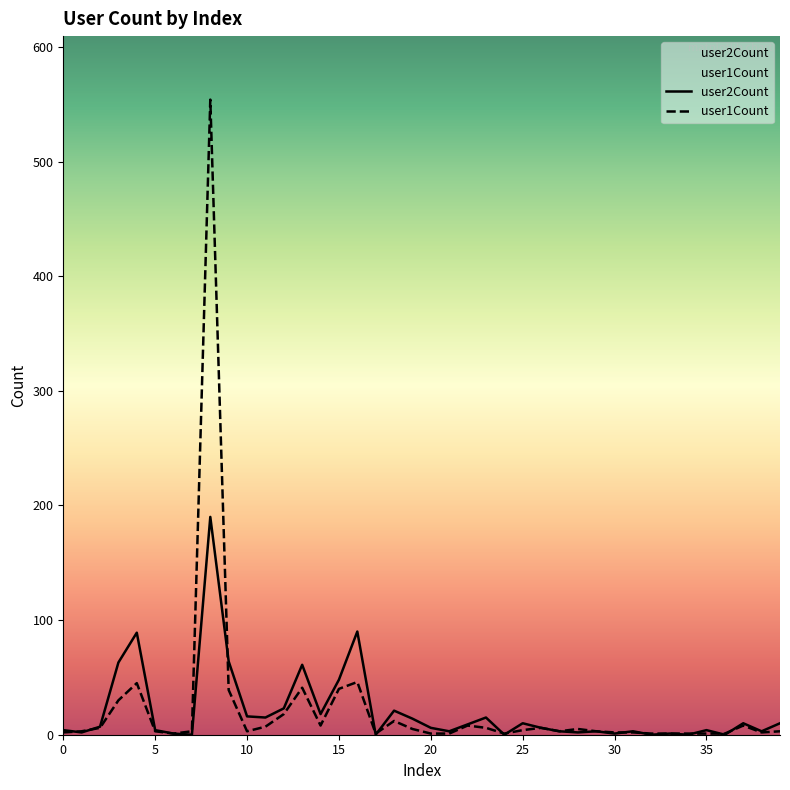

True or false: user2Count has a value of 10 at 25.

True